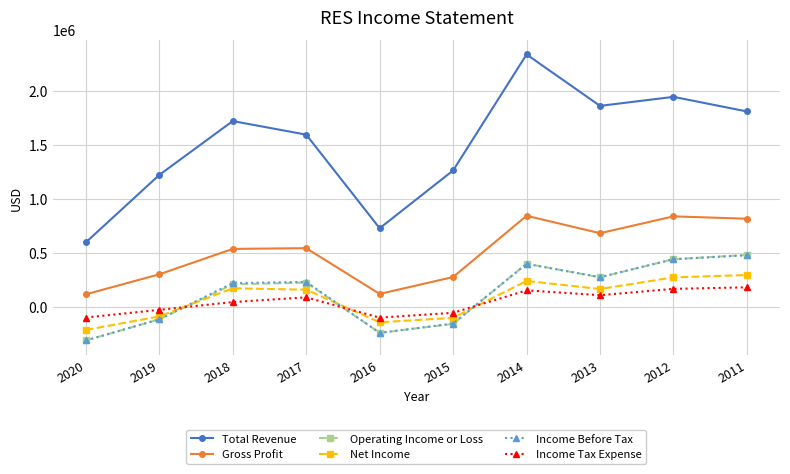

Between 2014 and 2013, which series saw the biggest shift?

Total Revenue